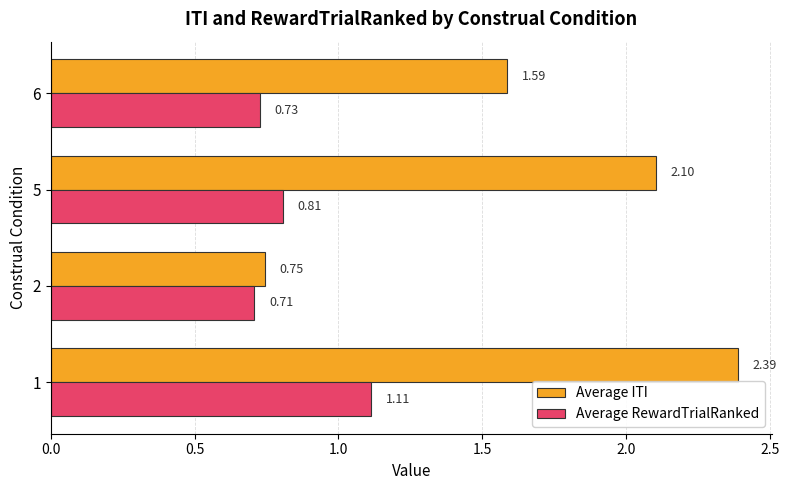

Rank the categories by Average RewardTrialRanked value from lowest to highest.

2, 6, 5, 1